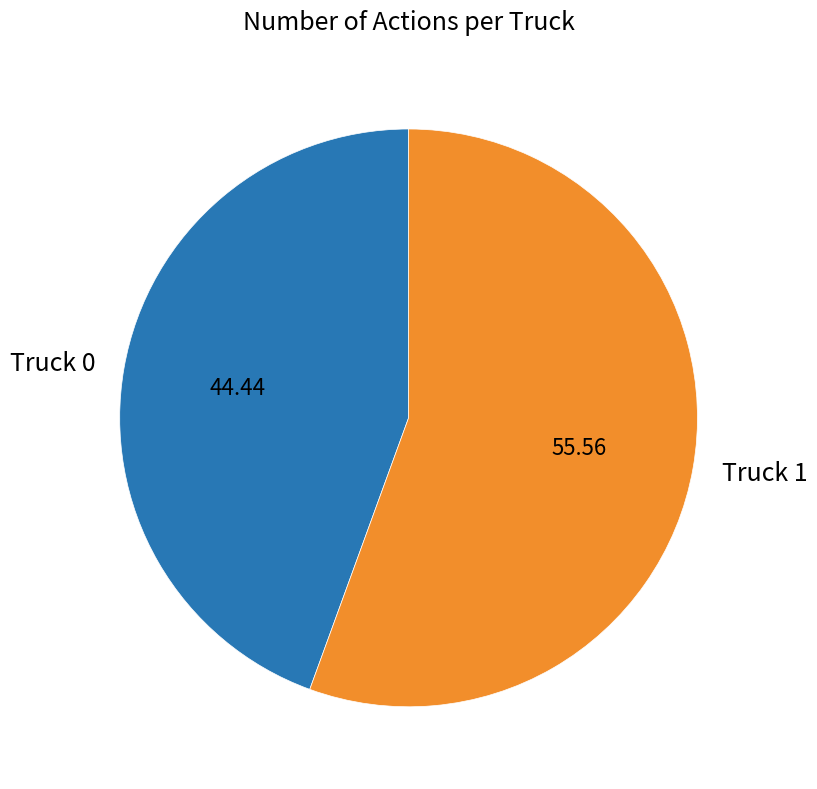

What is the largest slice in the pie chart?

Truck 1